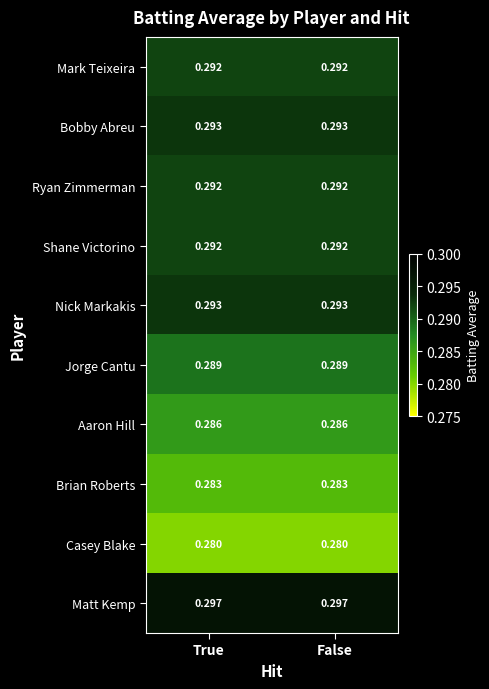

Which series has the largest total across all categories?

Matt Kemp